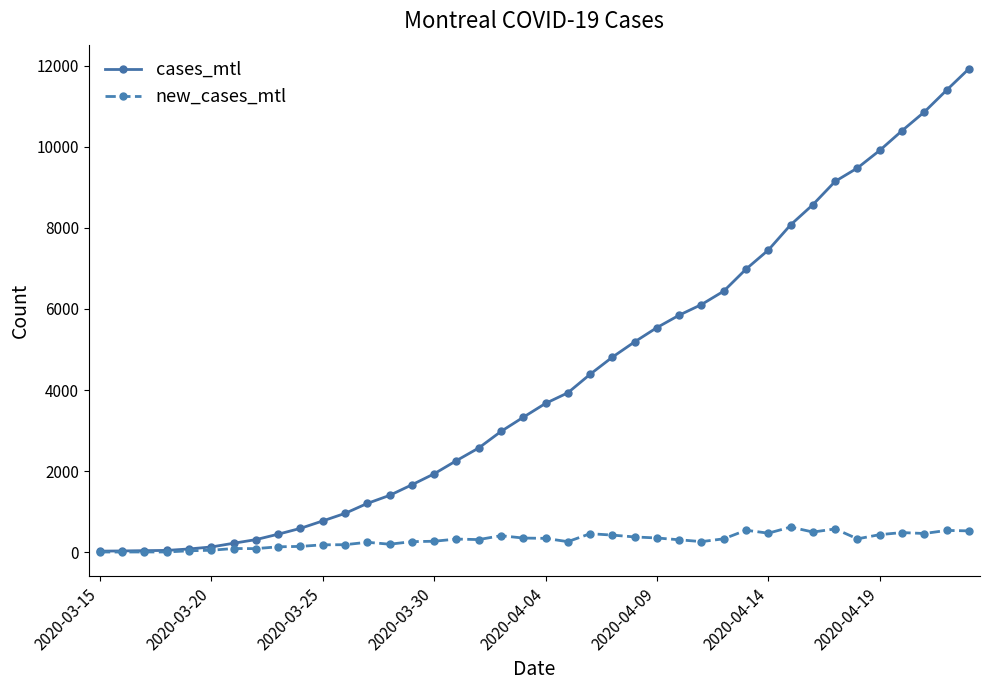

What is the greatest value displayed?

11924